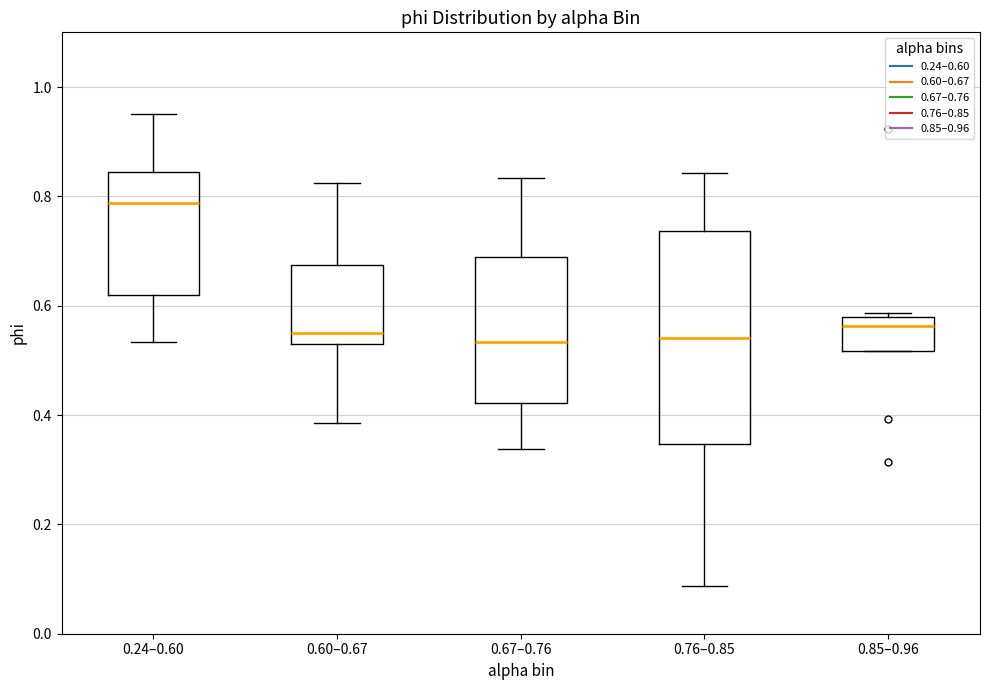

Reading left to right, transcribe this box plot: for each box, give where its median line is, the range the box spans, and where its two whiskers end, as read against the y-axis. The values are not printed on the chart, so give them approximately, as read against the axis.

0.24–0.60: median 0.78, box 0.62 to 0.84, whiskers 0.54 to 0.96
0.60–0.67: median 0.54, box 0.52 to 0.68, whiskers 0.38 to 0.82
0.67–0.76: median 0.54, box 0.42 to 0.68, whiskers 0.34 to 0.84
0.76–0.85: median 0.54, box 0.34 to 0.74, whiskers 0.08 to 0.84
0.85–0.96: median 0.56, box 0.52 to 0.58, whiskers 0.52 to 0.58 (just above the box's upper edge)